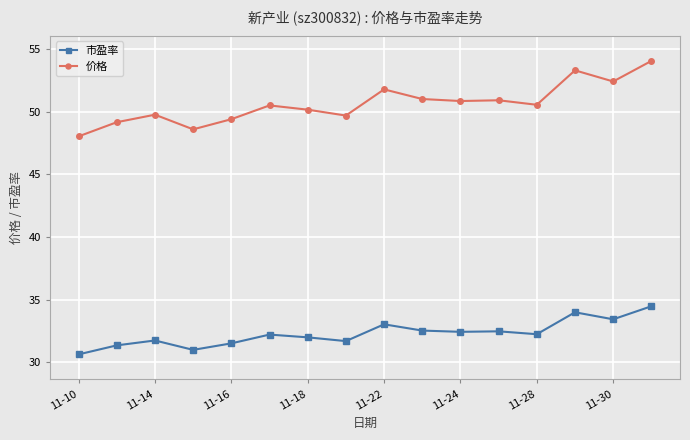

True or false: 市盈率 has more than 0 points higher than both neighbors.

True